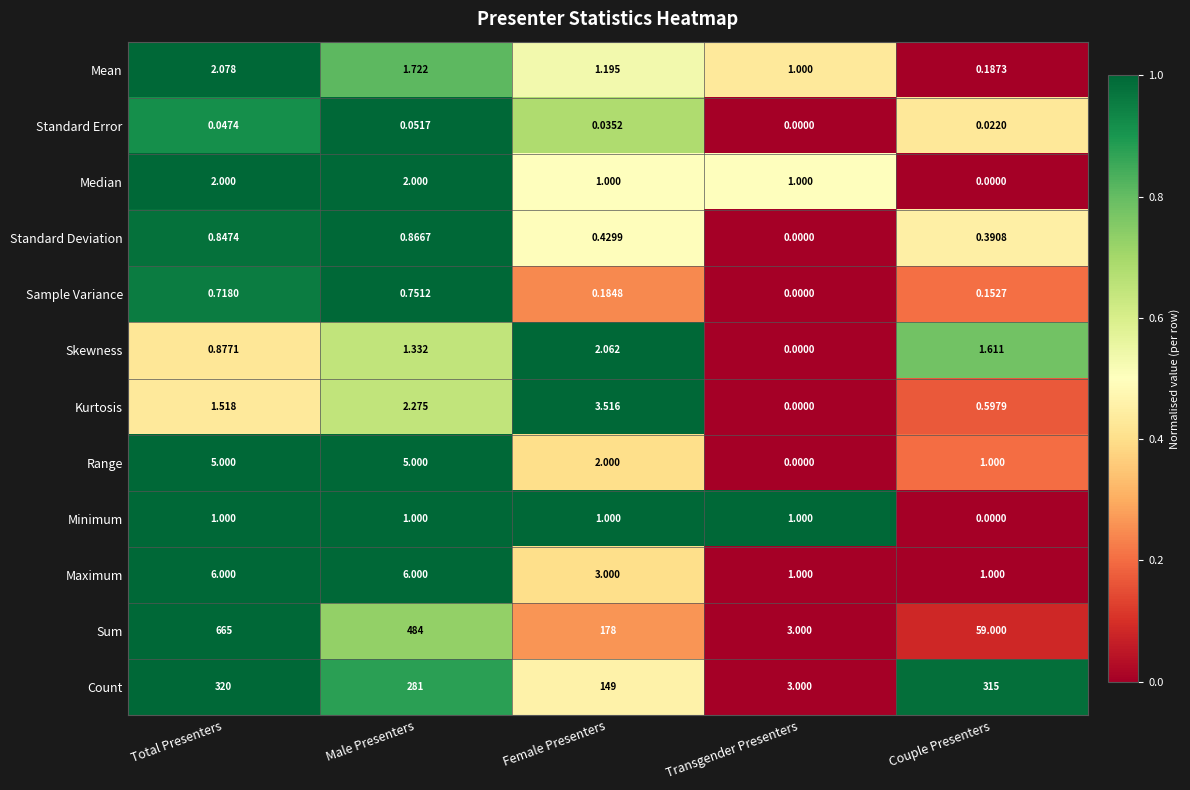

Which category has the highest value in the Sum series?

Total Presenters